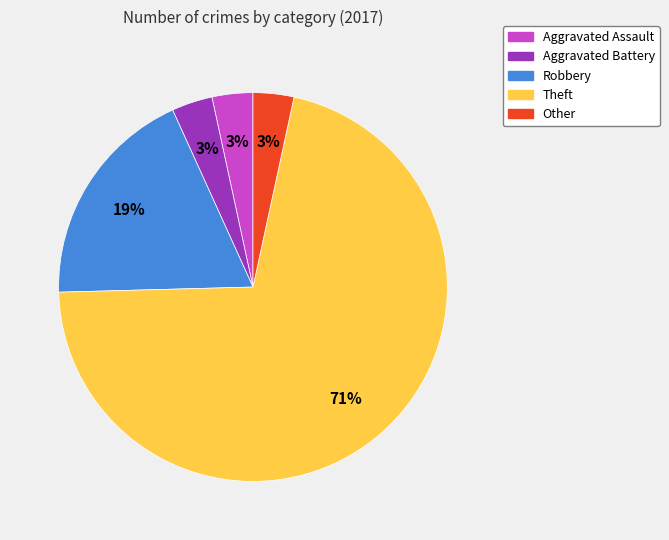

Which has a higher value, Theft or Aggravated Assault?

Theft